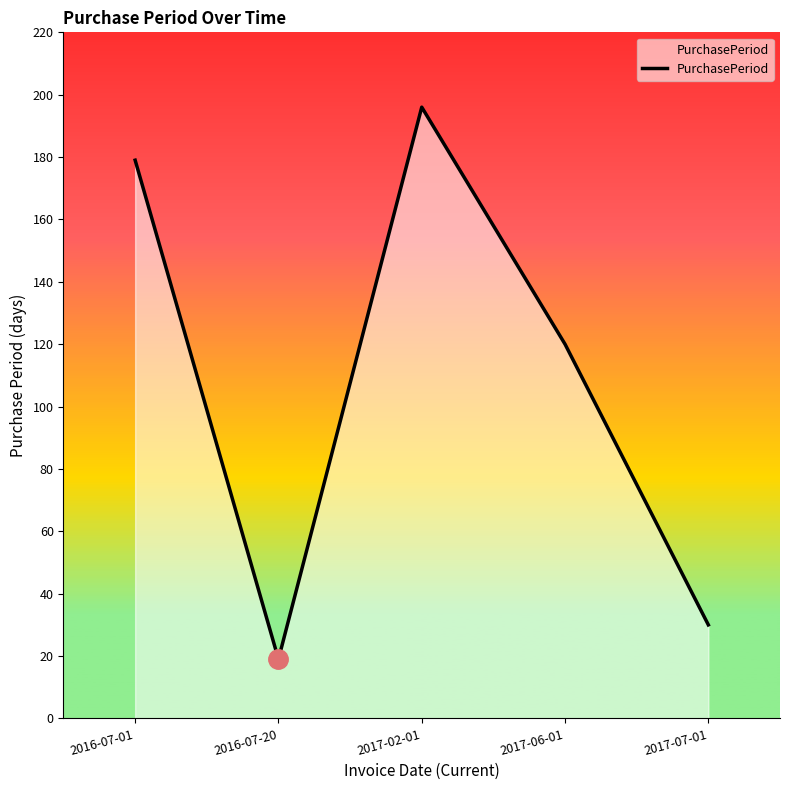

Reading left to right, extract all data points from this chart.

179	19	196	120	30